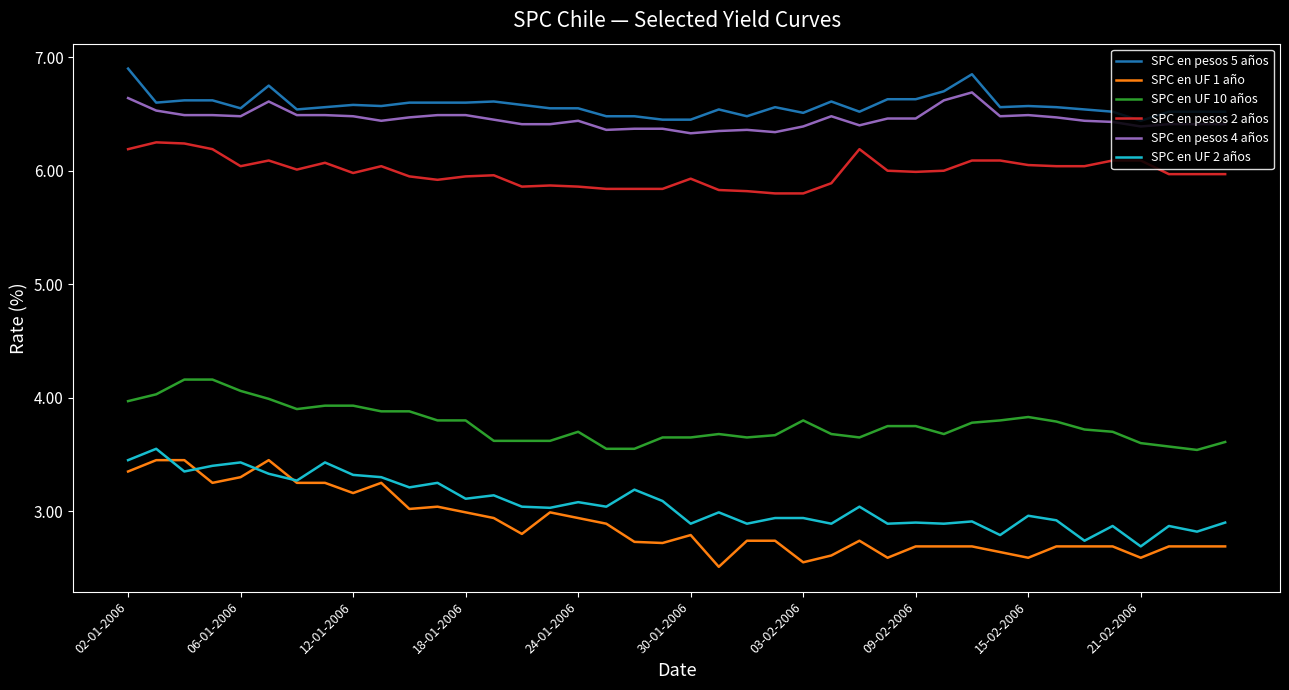

True or false: SPC en pesos 2 años and SPC en UF 1 año cross at least once.

False